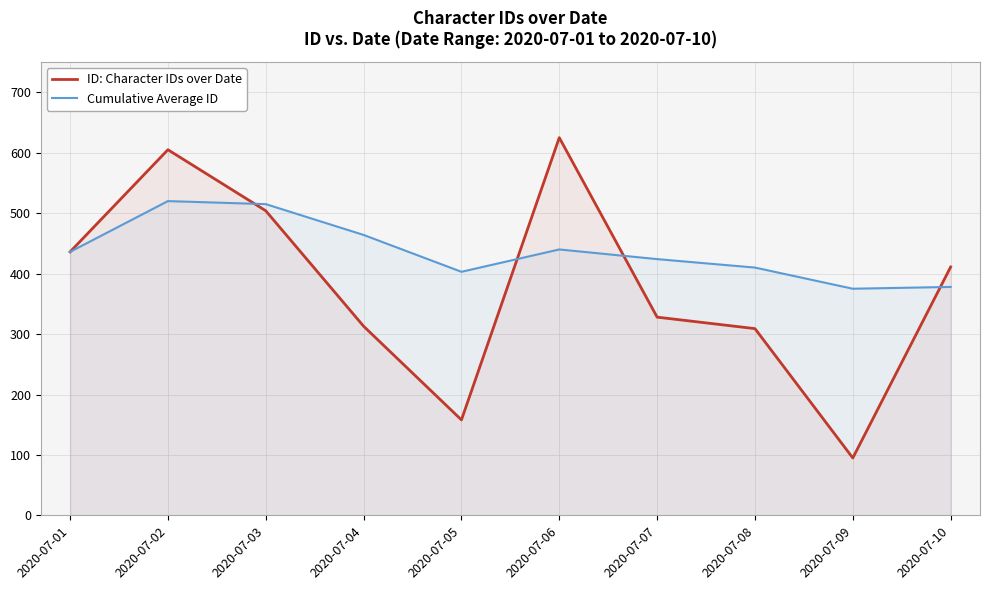

What is the value of the ID: Character IDs over Date point at the 6th from the left?

625